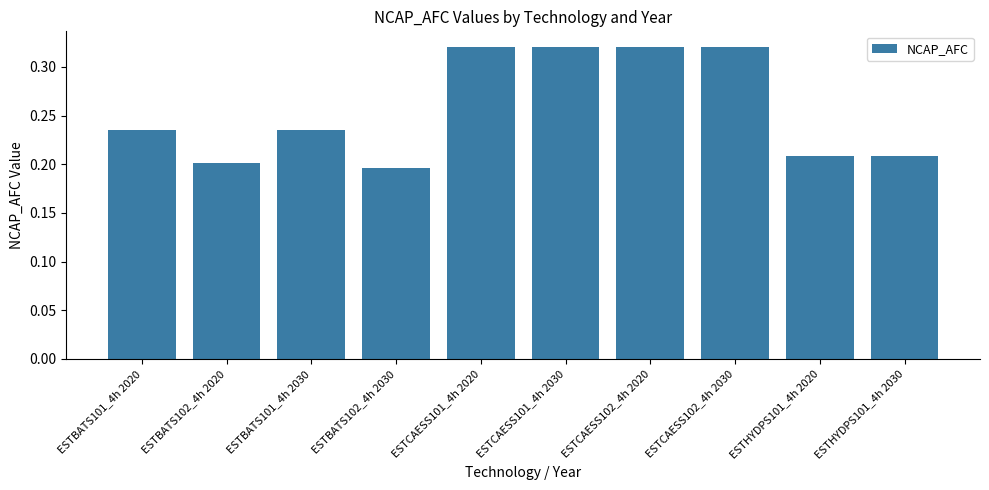

What is the difference between the maximum and second lowest values?

0.1